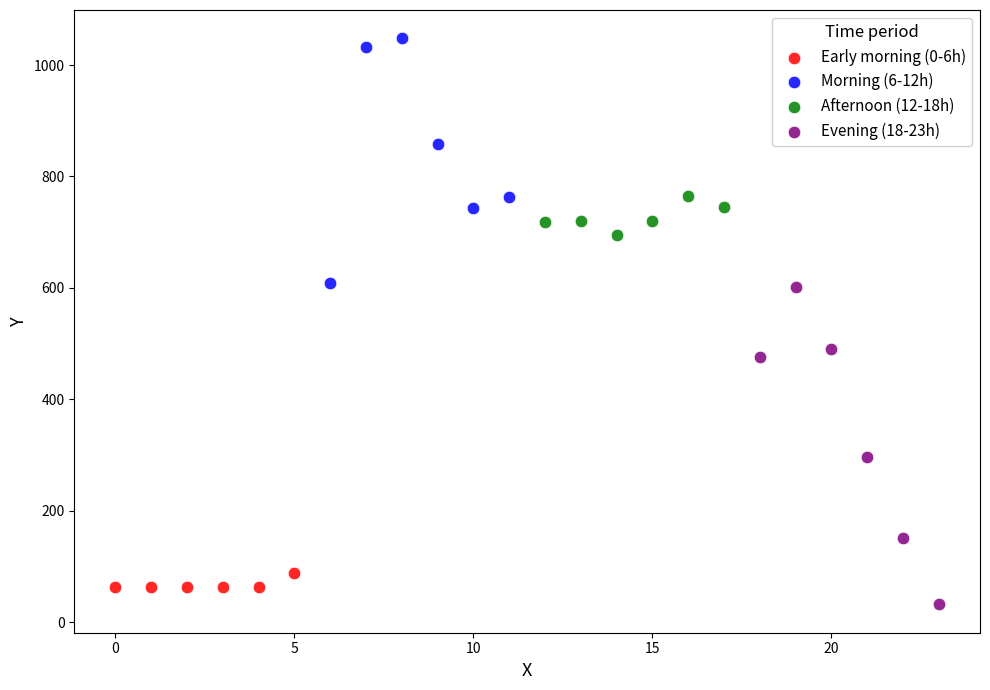

Which series has the widest spread of Y values?

Evening (18-23h)